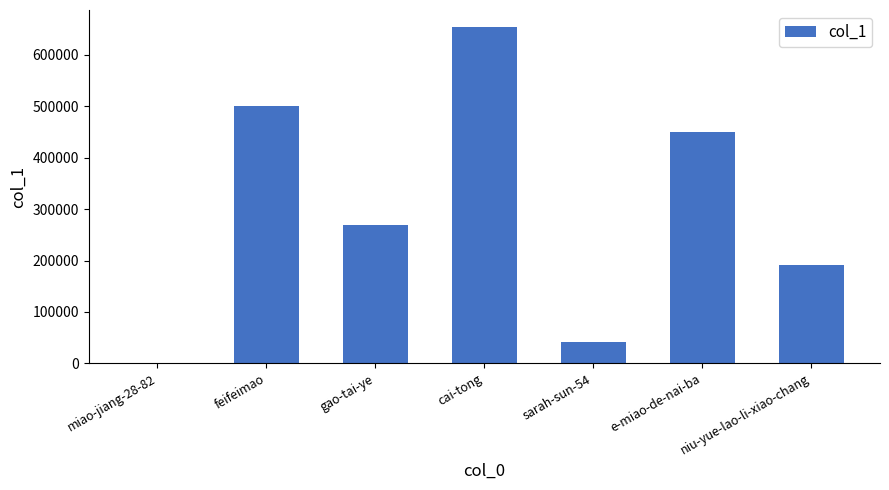

Read the value at sarah-sun-54.

42257